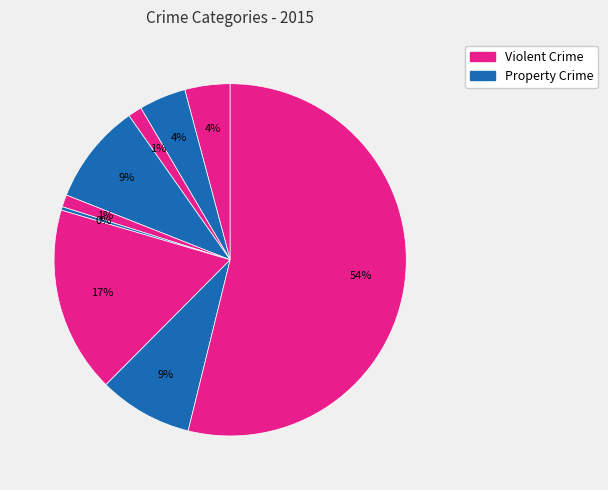

How many slices are in this pie chart?

9